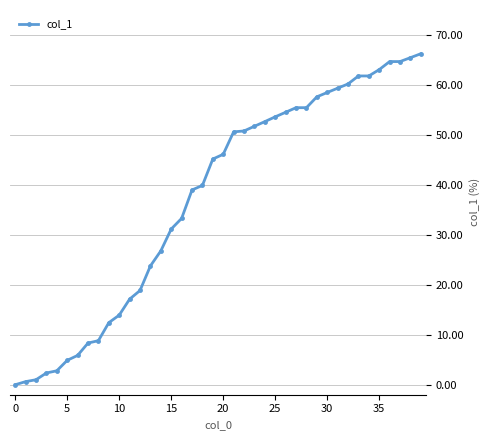

What is the average value?

37.3